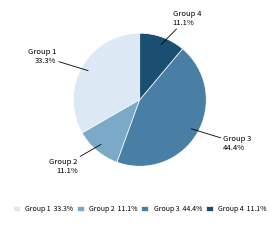

To the nearest percent, what portion does Group 4 represent?

11%